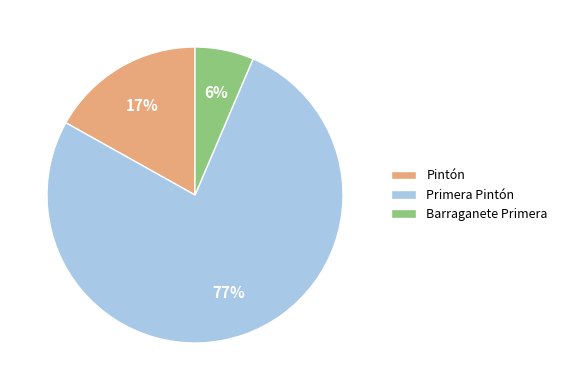

What percentage is the Primera Pintón slice, to the nearest percent?

77%